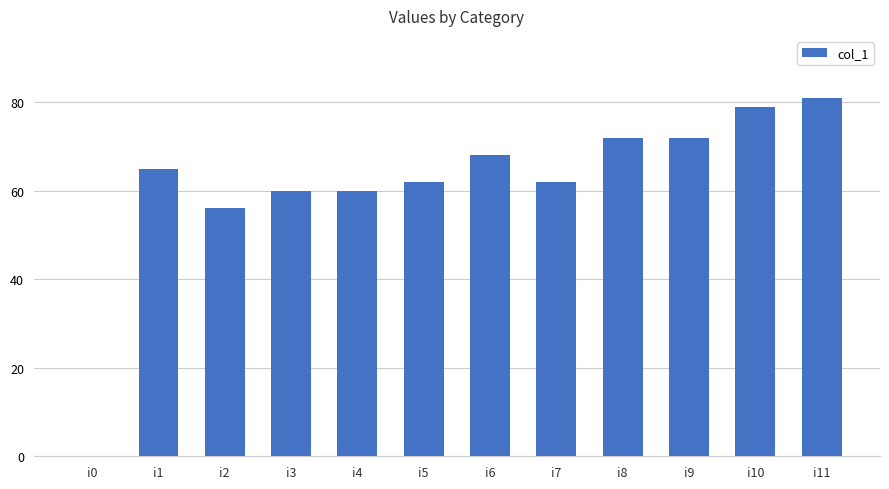

How many values are above zero?

11